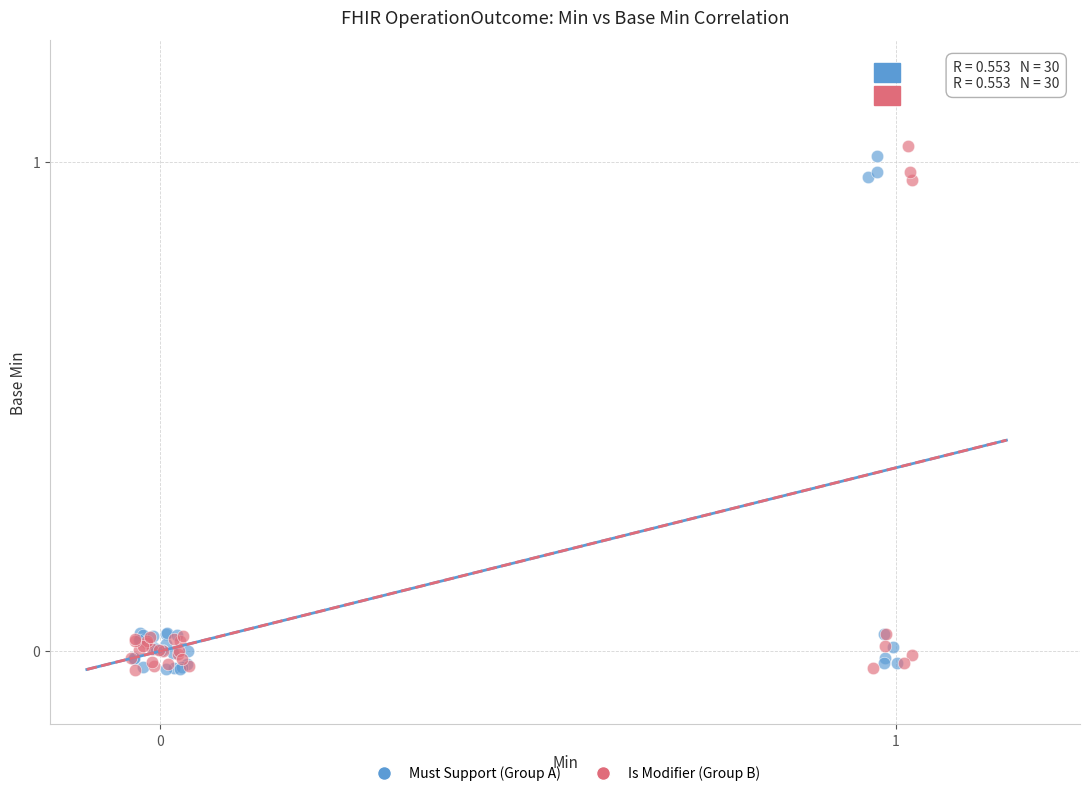

Which series contains the highest Y value?

Is Modifier (Group B)